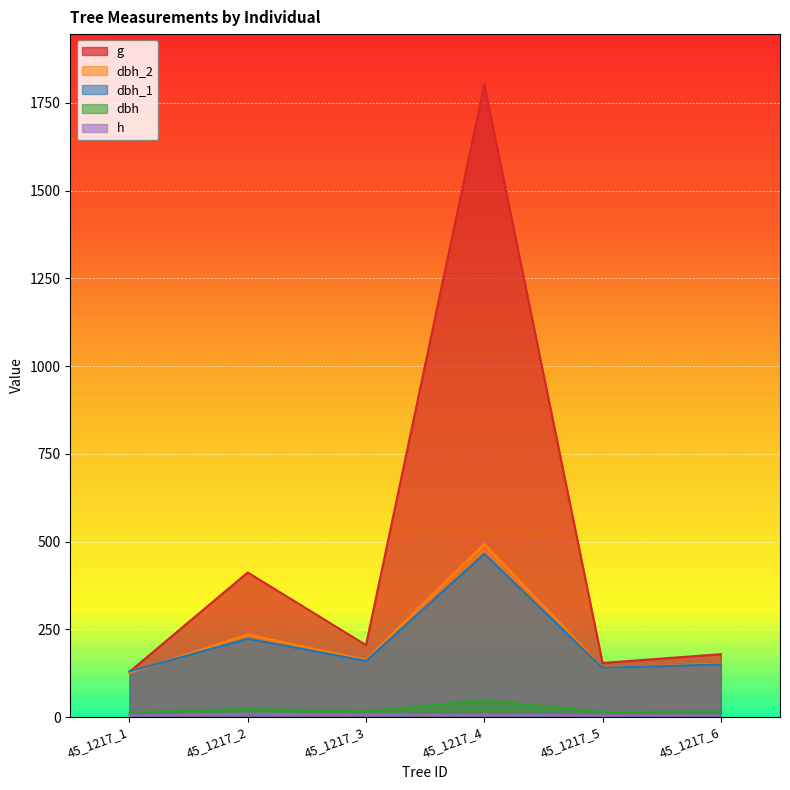

Rank the categories by dbh_1 value from lowest to highest.

45_1217_1, 45_1217_5, 45_1217_6, 45_1217_3, 45_1217_2, 45_1217_4